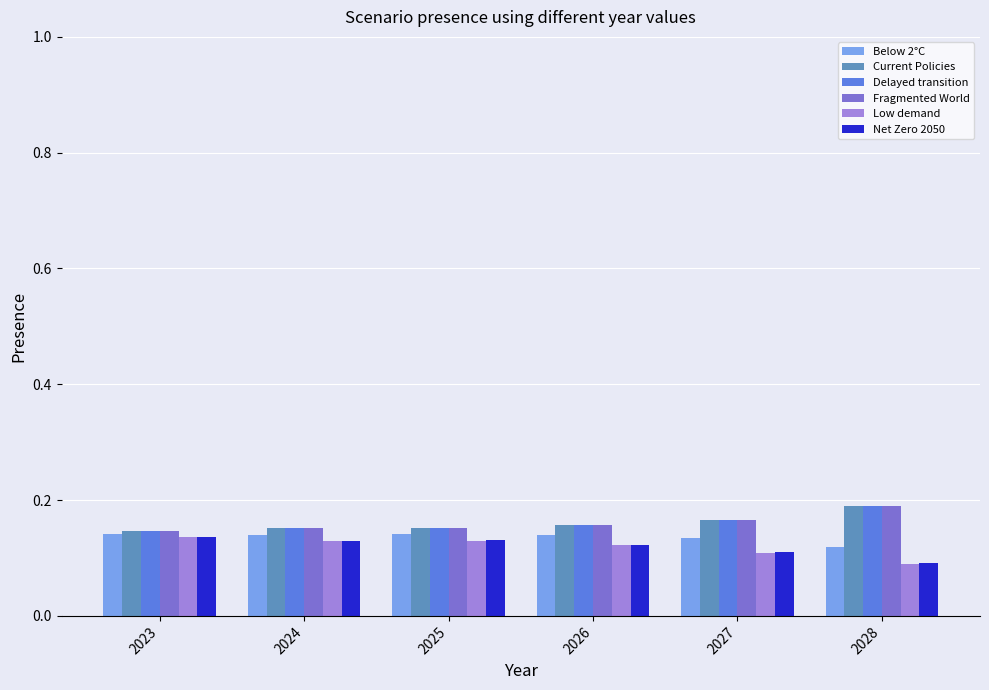

Are the bars horizontal?

No